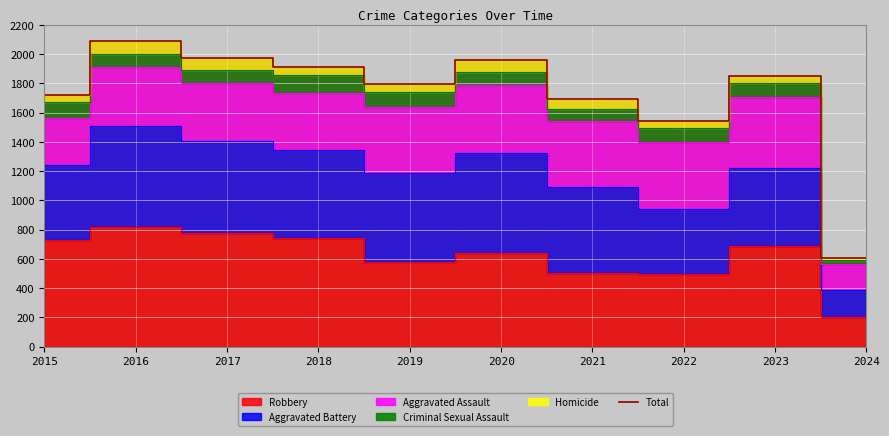

What is the difference between the maximum and minimum values?

1478